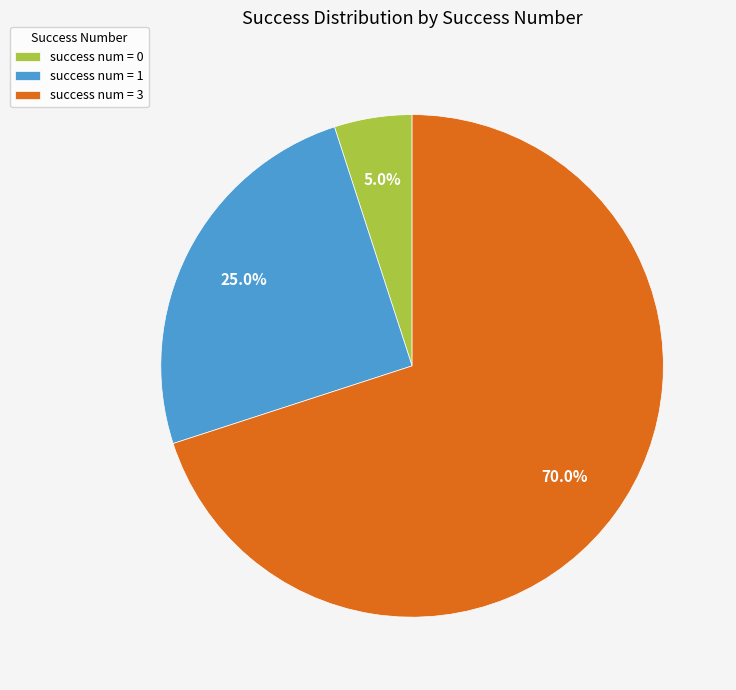

Which category accounts for the majority?

success num = 3